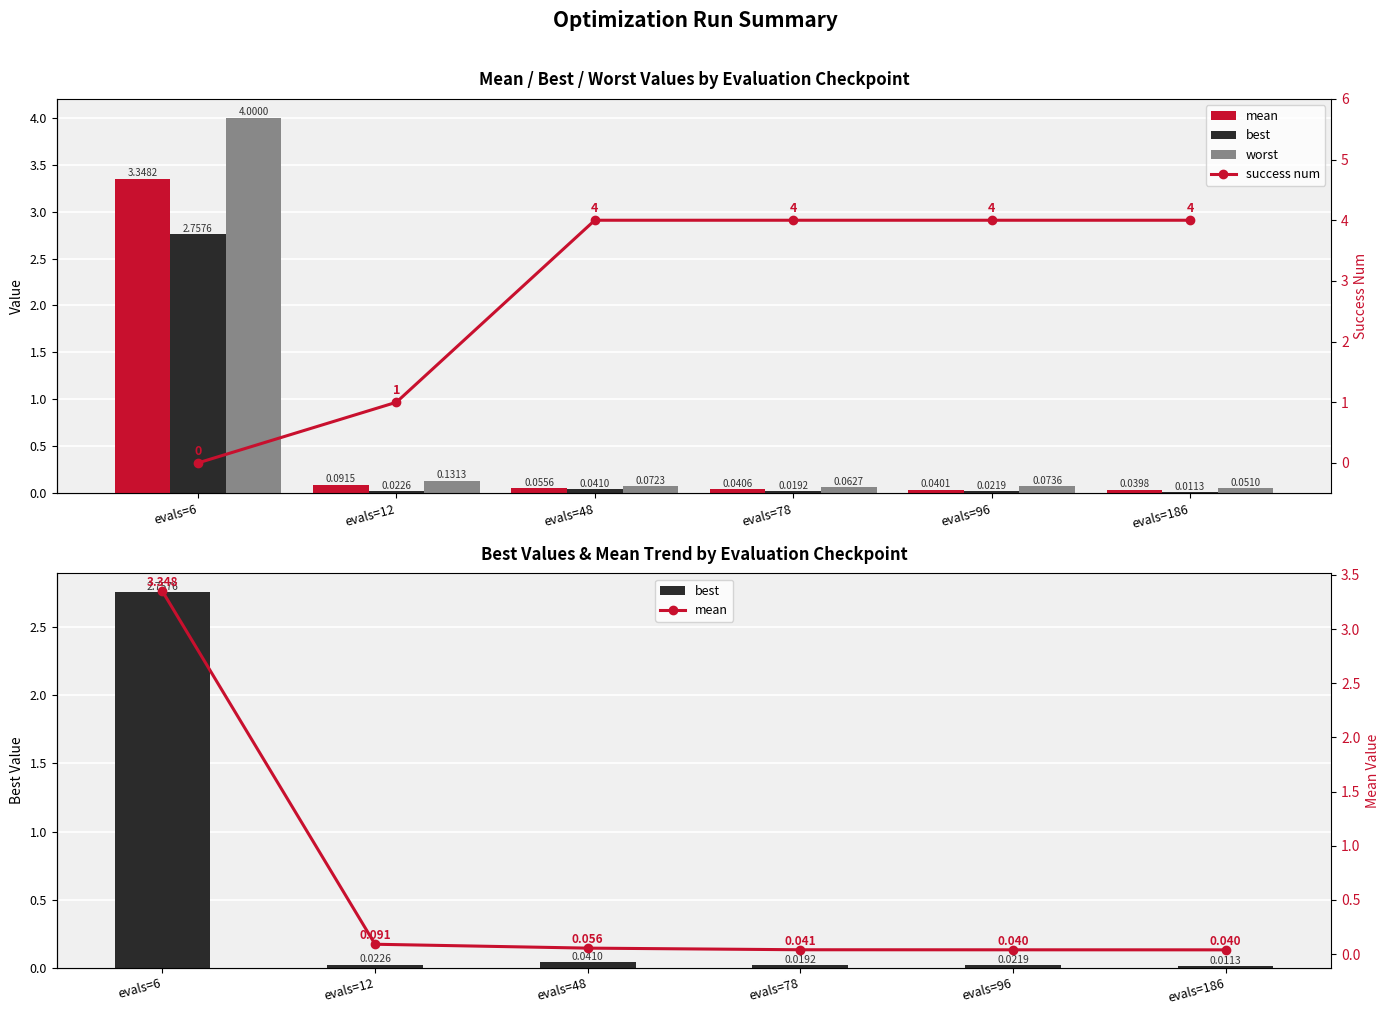

Reading right to left, list all the values displayed in this chart.

mean: evals=186=0.0	evals=96=0.0	evals=78=0.0	evals=48=0.1	evals=12=0.1	evals=6=3.3
best: evals=186=0.0	evals=96=0.0	evals=78=0.0	evals=48=0.0	evals=12=0.0	evals=6=2.8
worst: evals=186=0.1	evals=96=0.1	evals=78=0.1	evals=48=0.1	evals=12=0.1	evals=6=4.0
success num: evals=186=4.0	evals=96=4.0	evals=78=4.0	evals=48=4.0	evals=12=1.0	evals=6=0.0